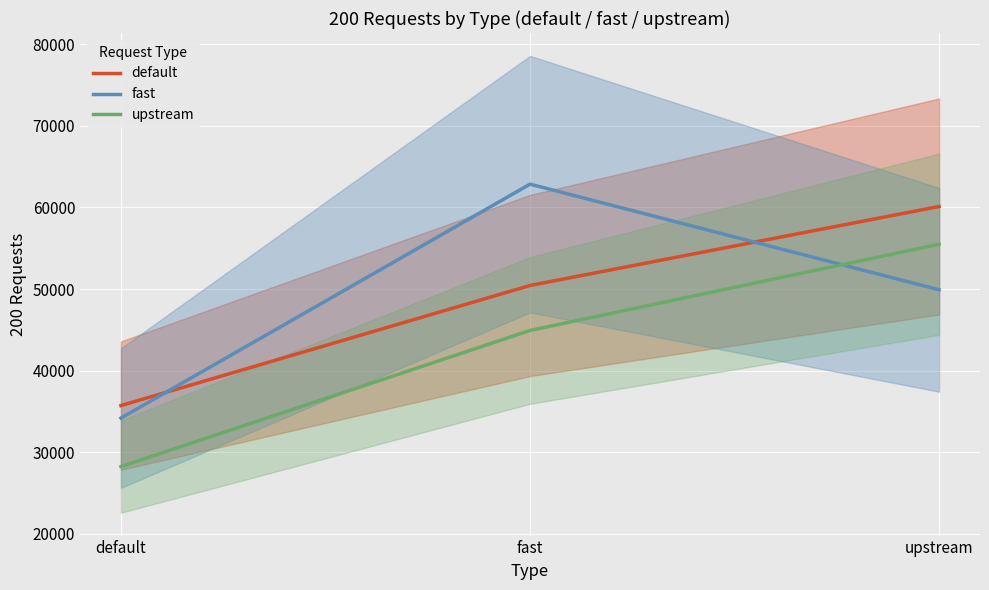

Reading left to right, transcribe all the data shown in this chart.

default: default=35729	fast=50438	upstream=60113
fast: default=34199	fast=62848	upstream=49909
upstream: default=28254	fast=44930	upstream=55487